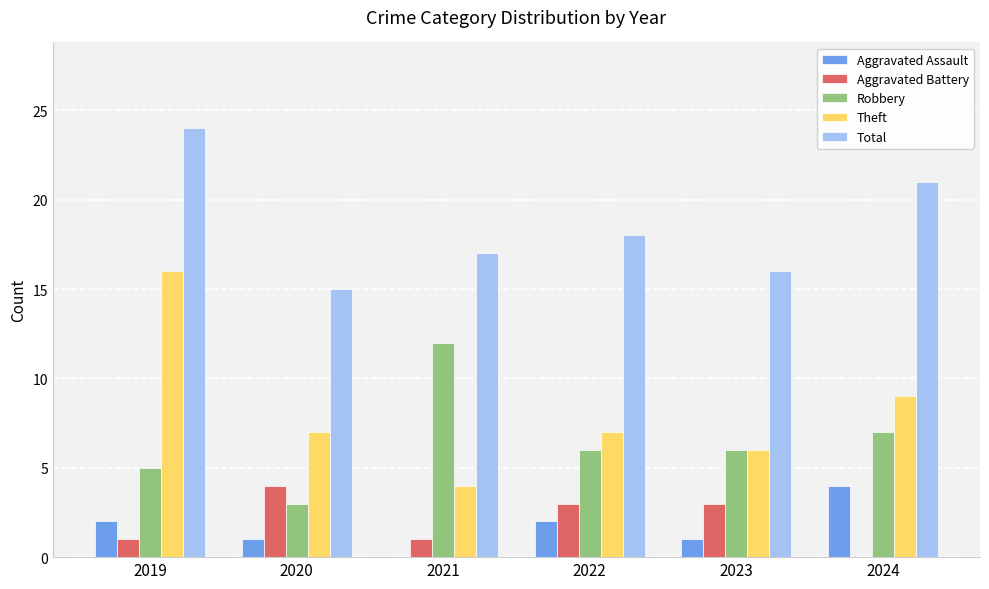

Which series has the largest total across all categories?

Total